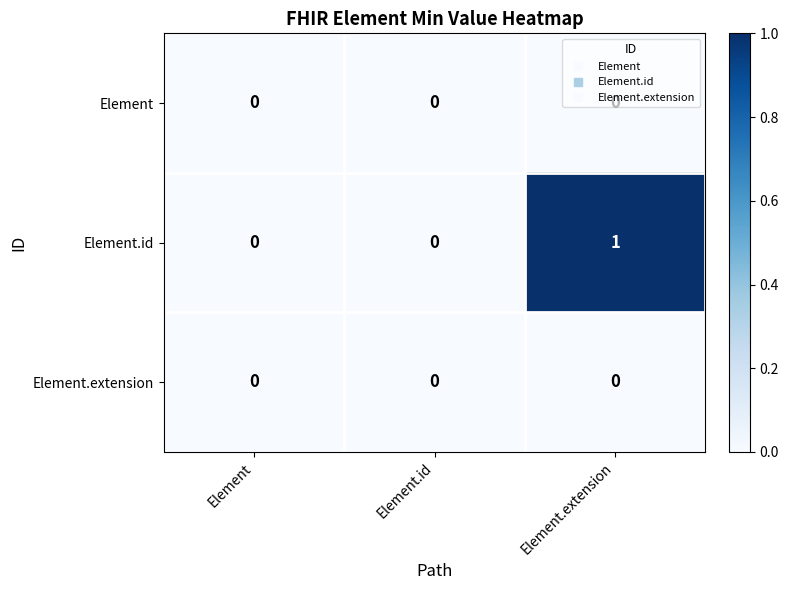

At which category is the sum across all series the highest?

Element.extension